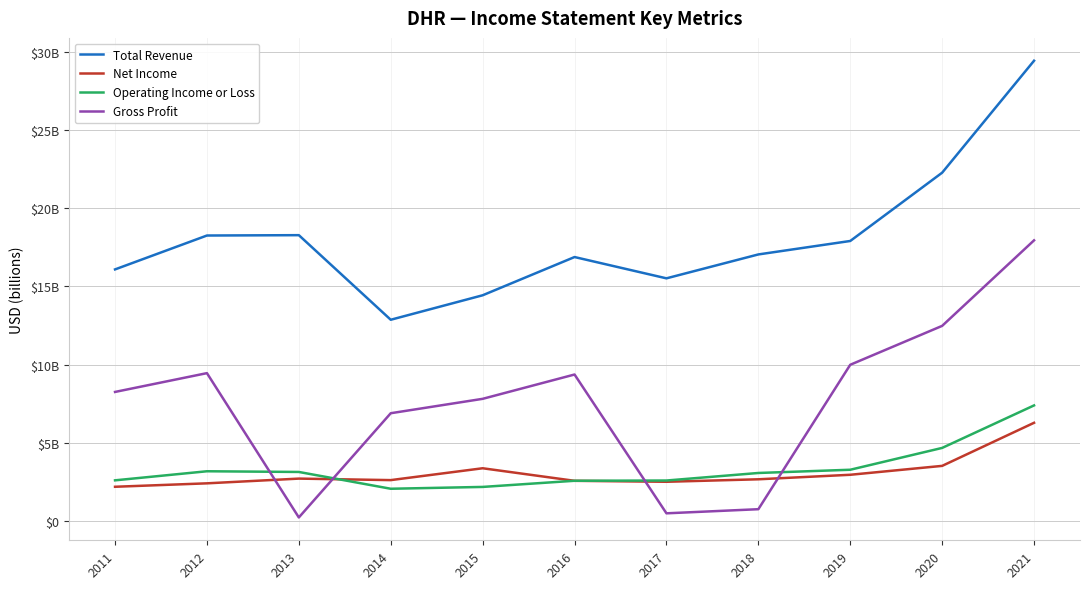

Reading right to left, extract all data points from this chart.

Total Revenue: 29.5	22.3	17.9	17.0	15.5	16.9	14.4	12.9	18.3	18.3	16.1
Net Income: 6.3	3.5	2.9	2.7	2.5	2.6	3.4	2.6	2.7	2.4	2.2
Operating Income or Loss: 7.4	4.7	3.3	3.1	2.6	2.6	2.2	2.0	3.1	3.2	2.6
Gross Profit: 18.0	12.5	10.0	0.7	0.5	9.4	7.8	6.9	0.2	9.4	8.2